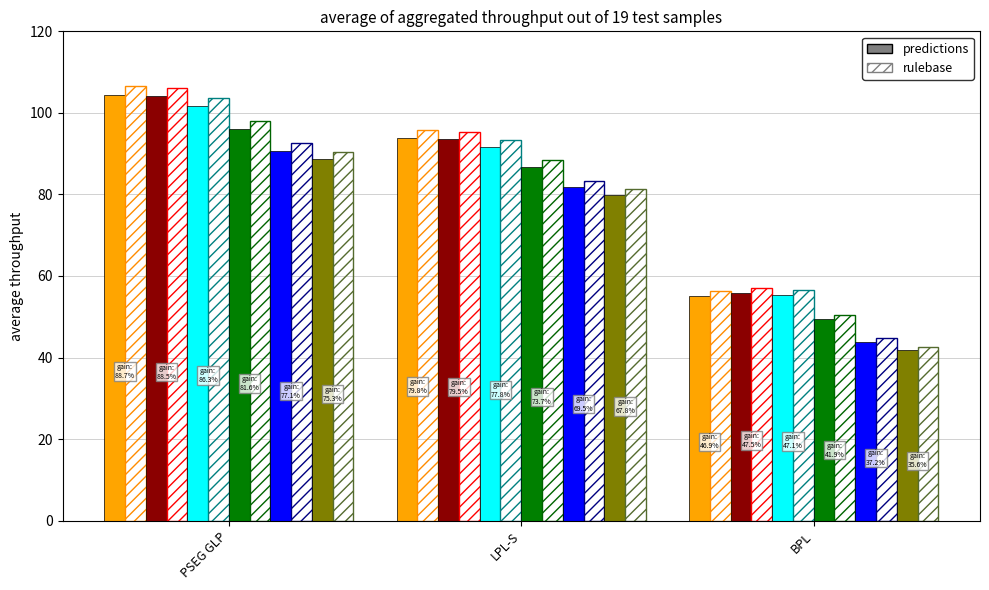

How many data points does each series have?

3